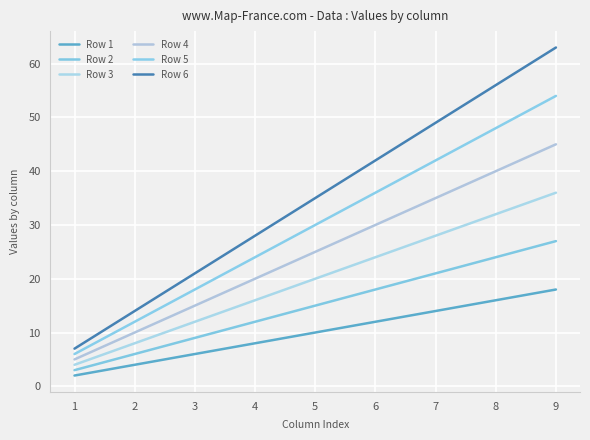

Reading left to right, list all the values displayed in this chart.

Row 1: 1=2	2=4	3=6	4=8	5=10	6=12	7=14	8=16	9=18
Row 2: 1=3	2=6	3=9	4=12	5=15	6=18	7=21	8=24	9=27
Row 3: 1=4	2=8	3=12	4=16	5=20	6=24	7=28	8=32	9=36
Row 4: 1=5	2=10	3=15	4=20	5=25	6=30	7=35	8=40	9=45
Row 5: 1=6	2=12	3=18	4=24	5=30	6=36	7=42	8=48	9=54
Row 6: 1=7	2=14	3=21	4=28	5=35	6=42	7=49	8=56	9=63